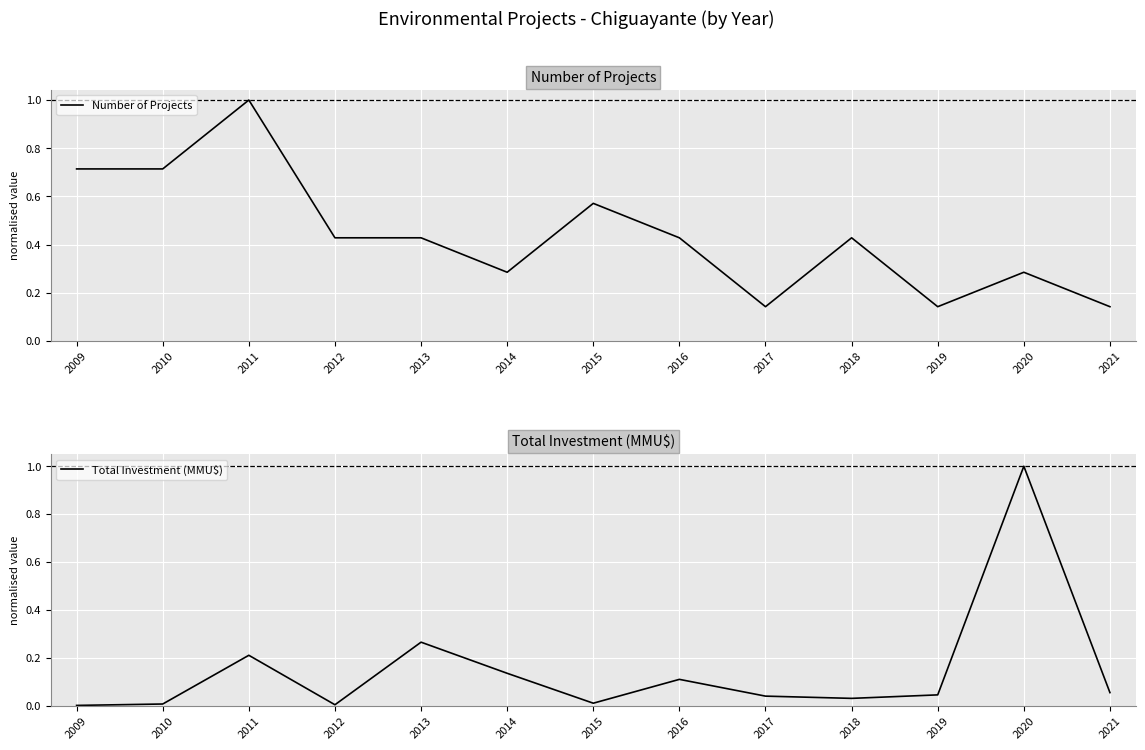

Which series has the largest total across all categories?

Number of Projects